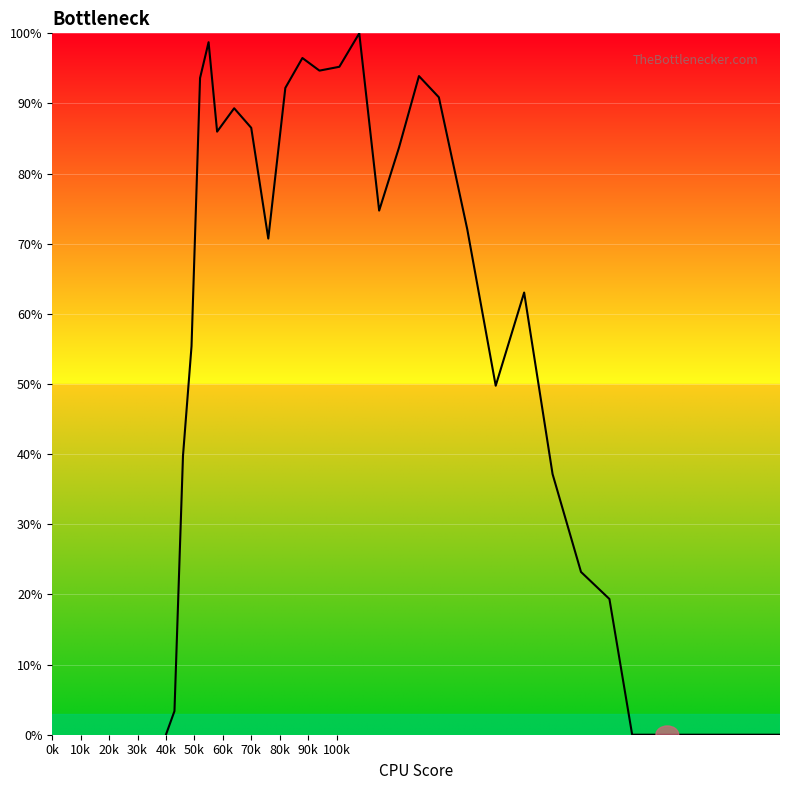

Does the chart display data point markers on the line(s)?

No